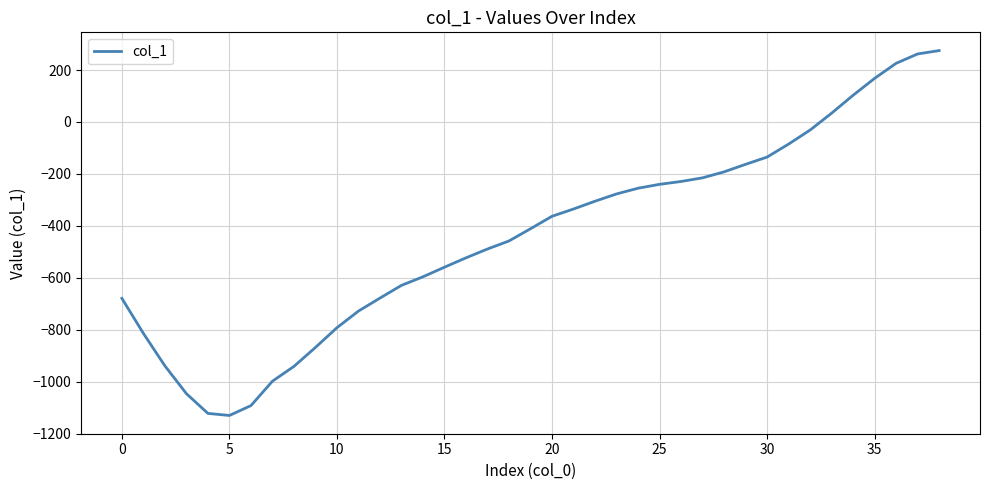

What is the difference between the maximum and minimum values?

1405